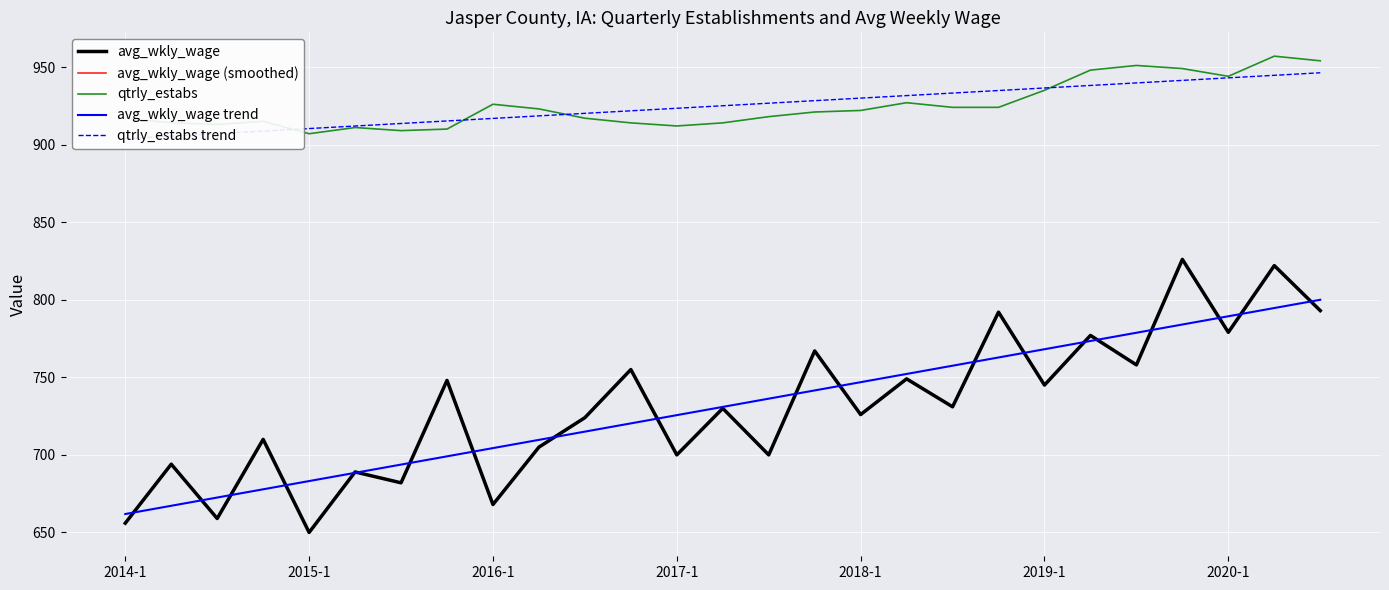

Where is avg_wkly_wage (smoothed) nearest to the value 738?

18